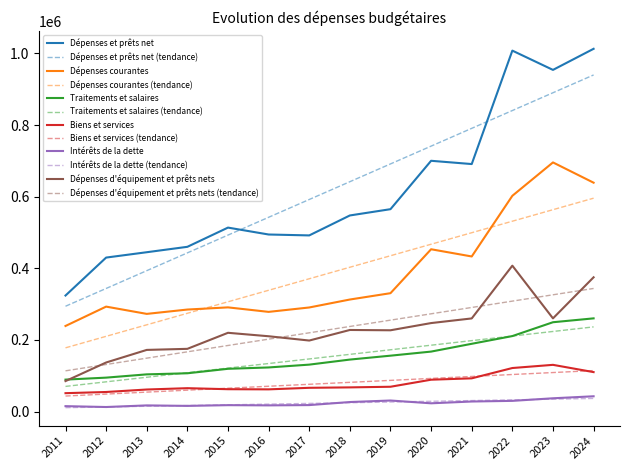

Which series has the largest range (max minus min)?

Dépenses et prêts net